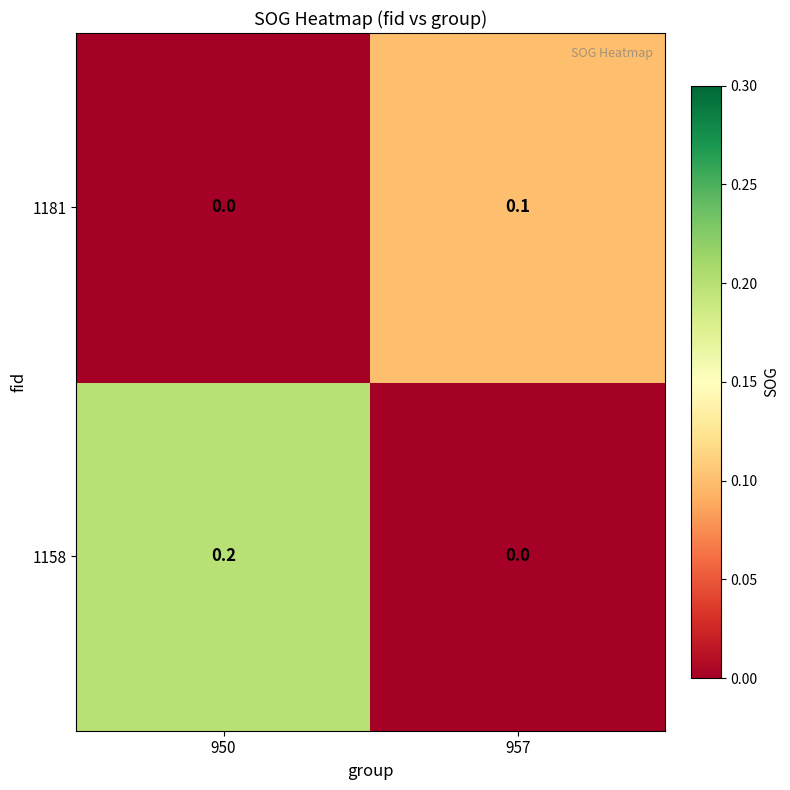

Where is 1158 nearest to the value 0?

957